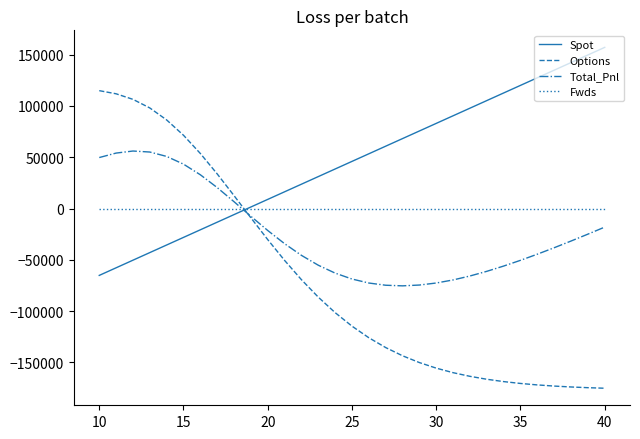

What is the difference between the maximum and minimum values in the Spot series?

222205.8